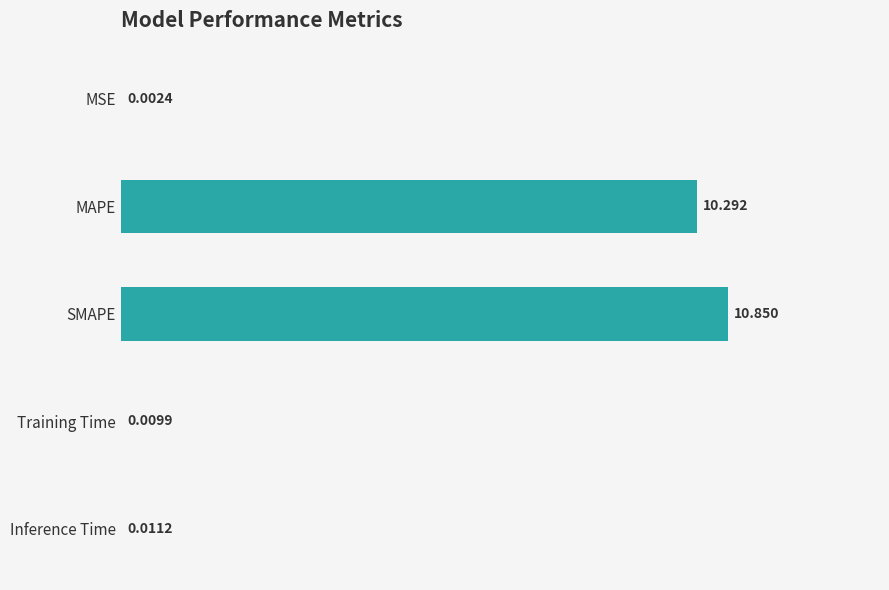

Which category has the highest value across all series?

SMAPE